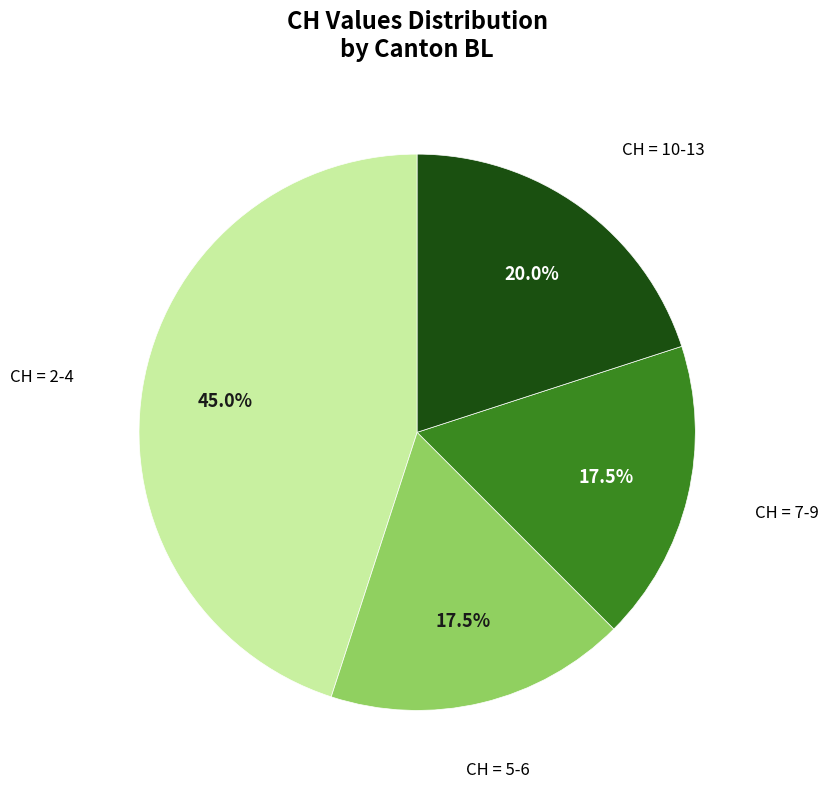

Is there a majority slice in this chart?

No